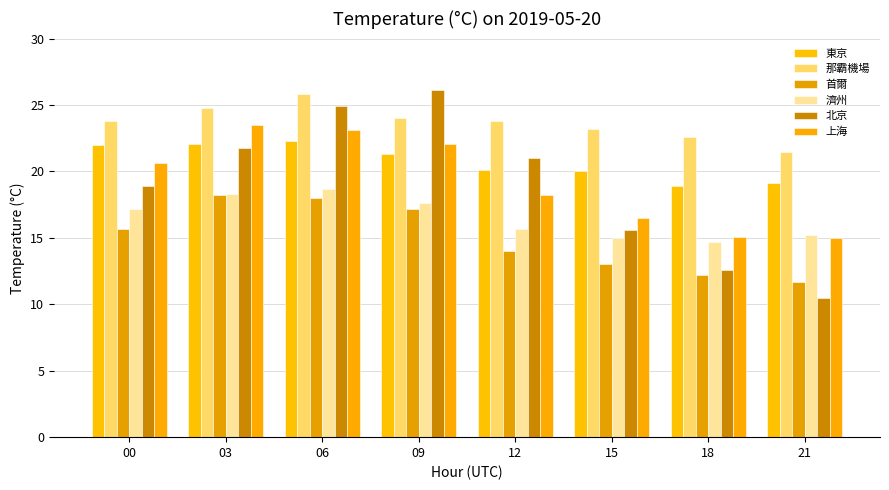

What is the difference between the second highest and minimum values in the 上海 series?

8.1